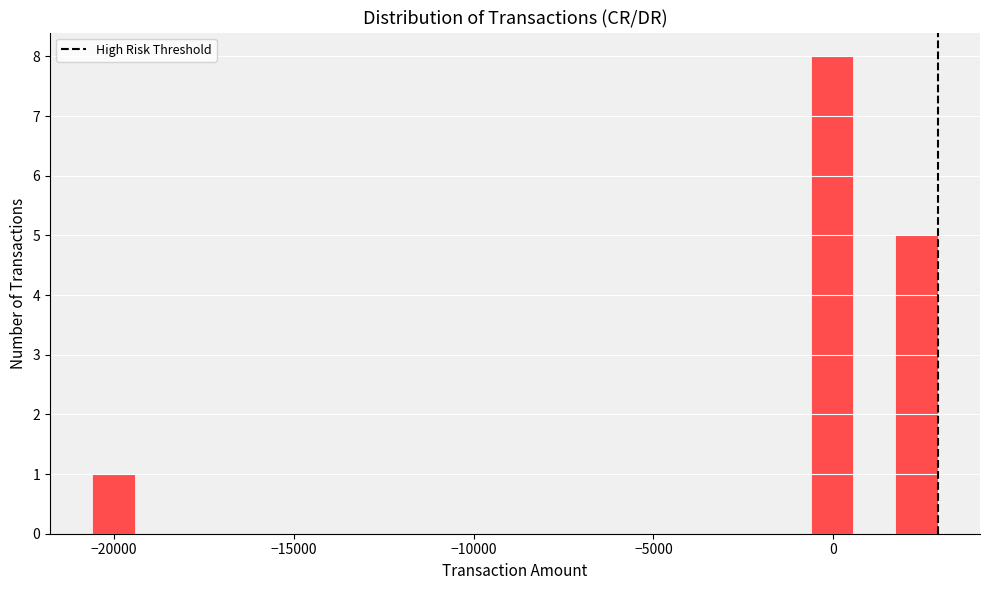

Around what value on the x-axis is the tallest bar? Give the approximate position of its centre, as read against the axis.

0